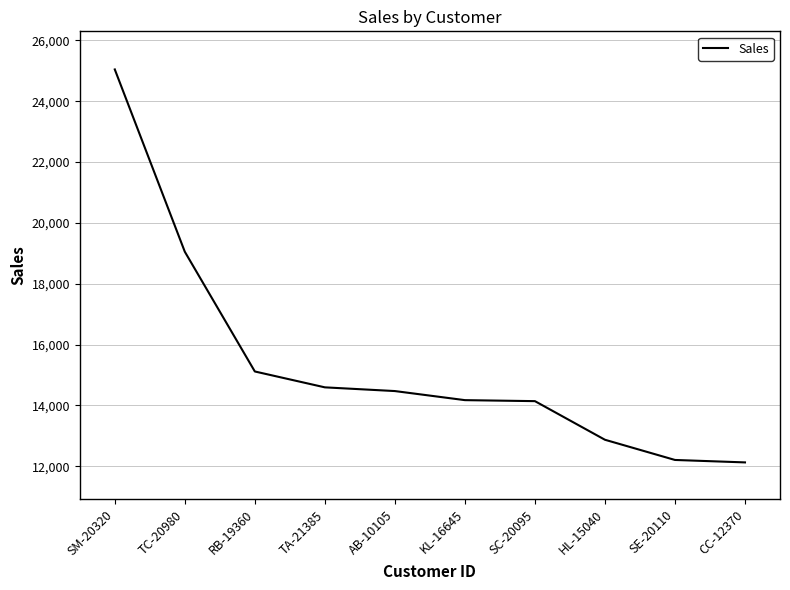

At which label is the value closest to 18586?

TC-20980